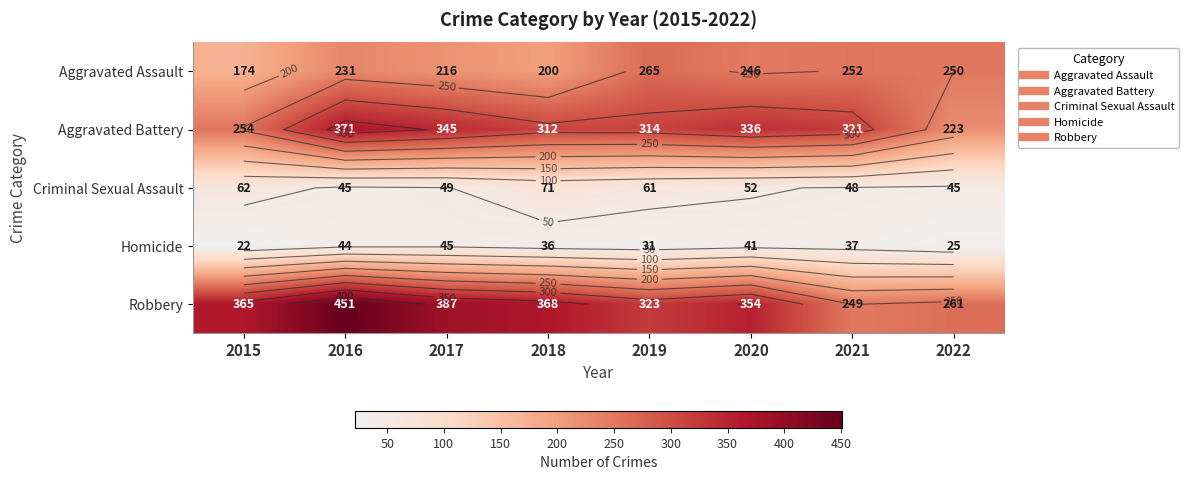

What is the difference between the second highest and second lowest values in the Criminal Sexual Assault series?

17